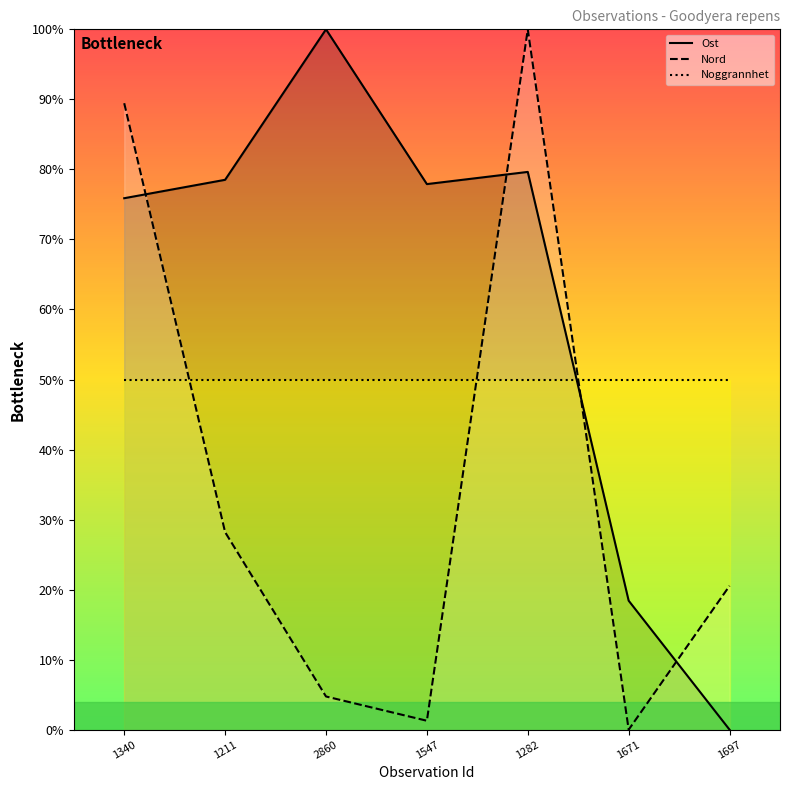

What value does the Ost series have at 1671?

18.4